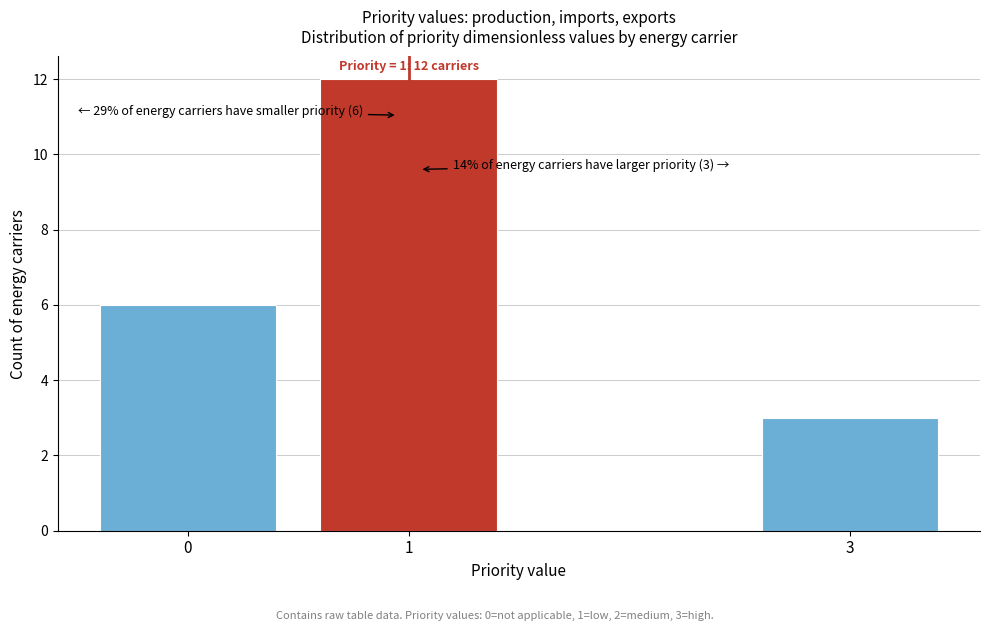

Reading left to right, what are all the values shown in this chart?

0=6	1=12	3=3